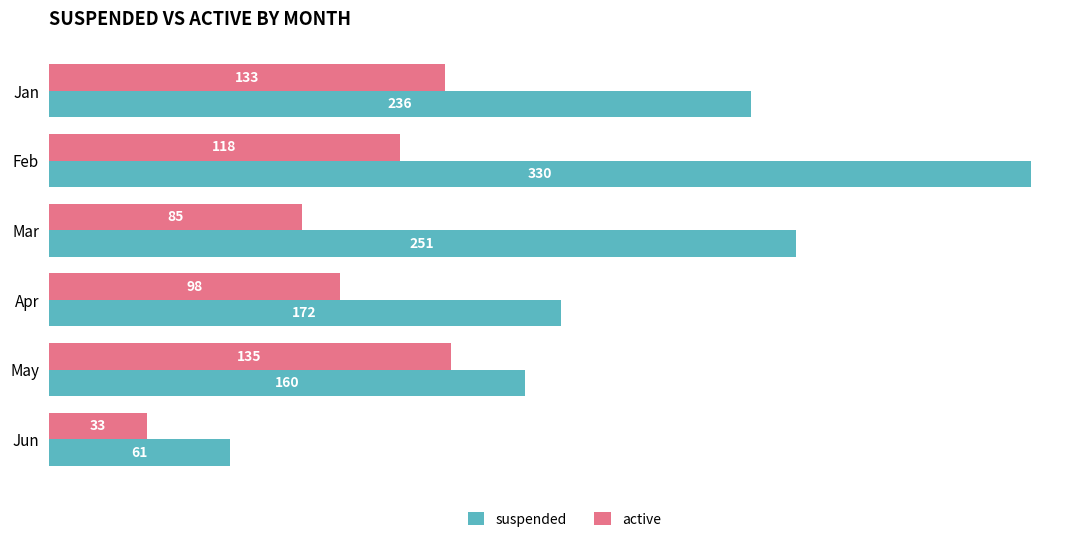

Is it true that active equals 33 at Jun?

True